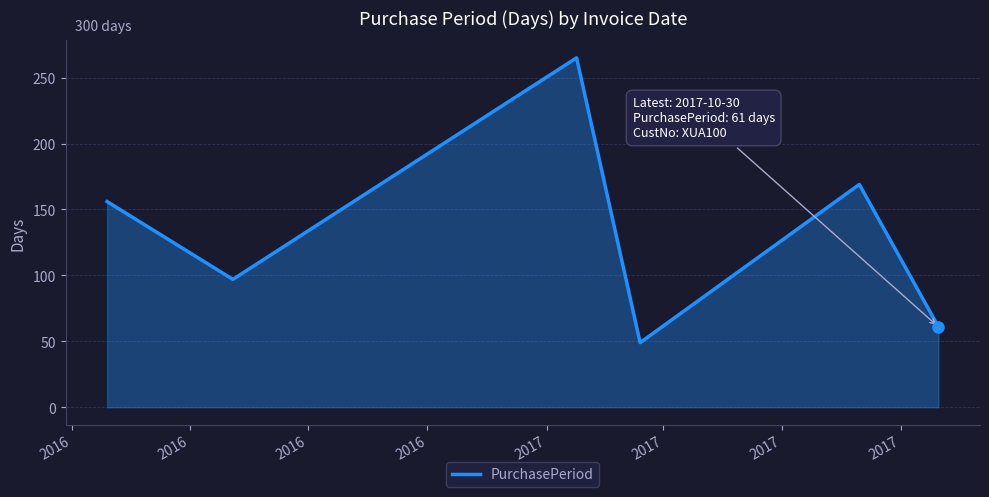

What is the maximum value shown in the chart?

265